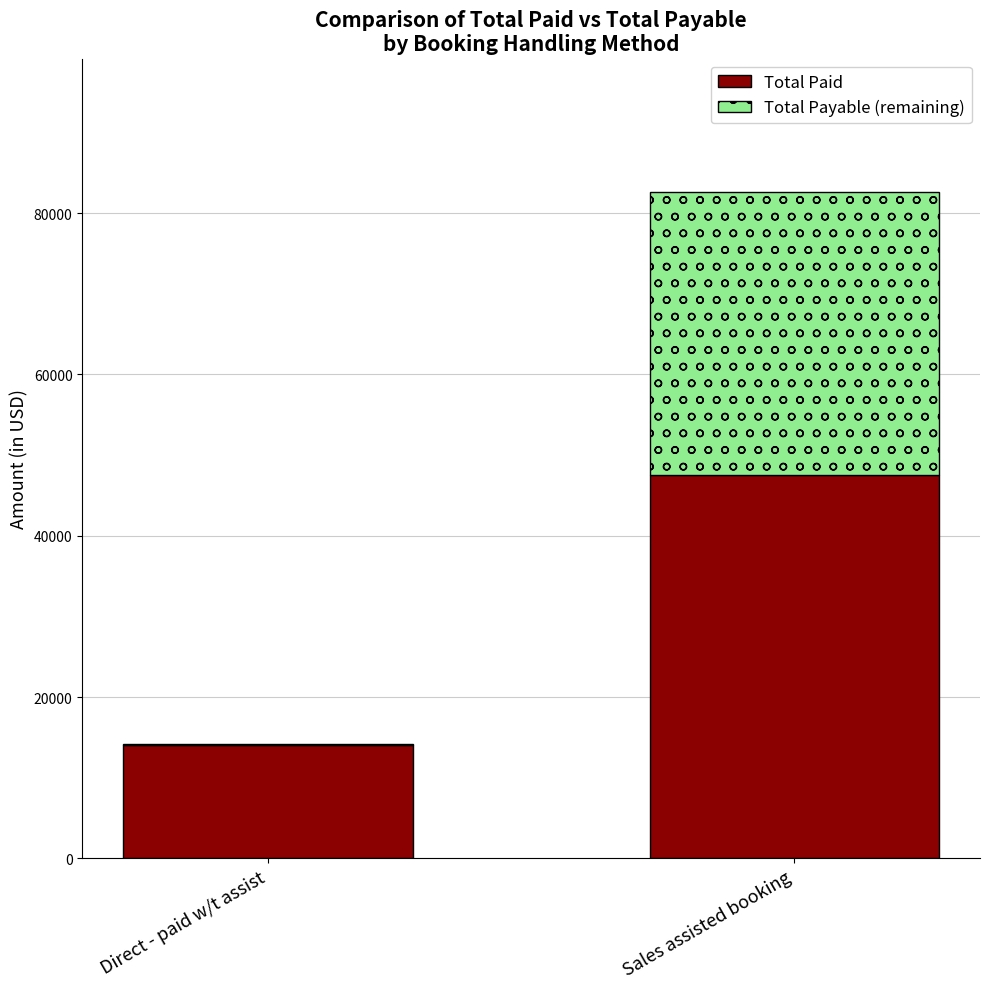

The Total Paid series shows 64558 at Sales assisted booking. True or false?

False